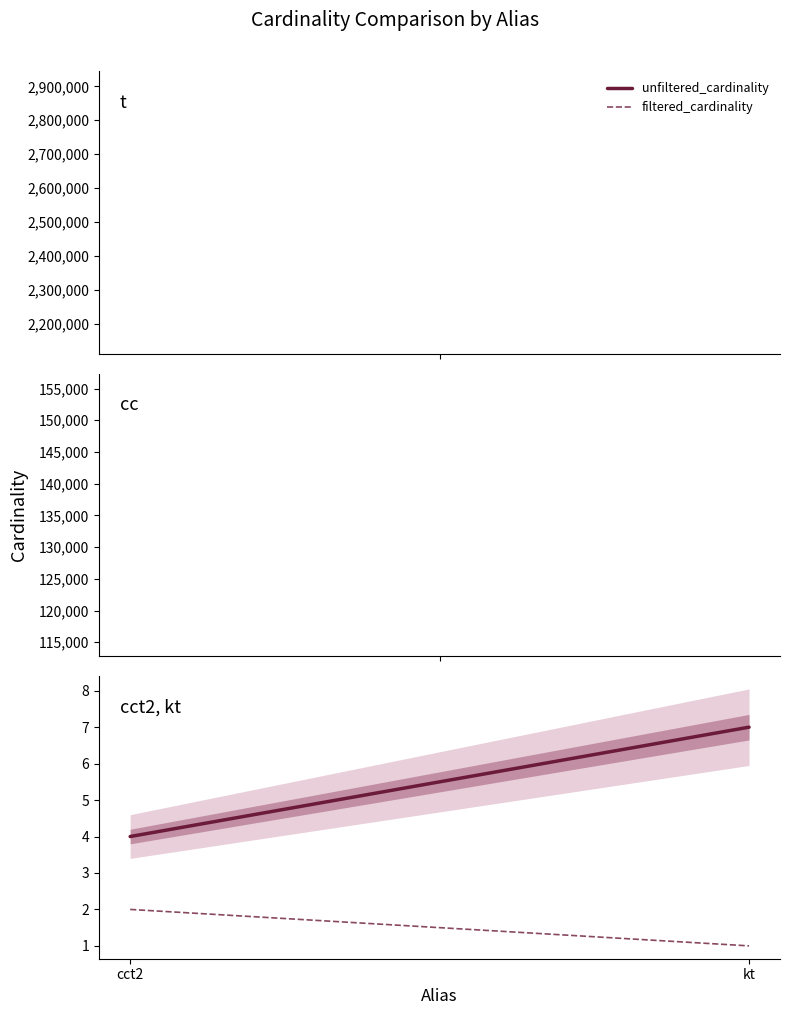

List the labels in order of unfiltered_cardinality value, largest first.

kt, cct2